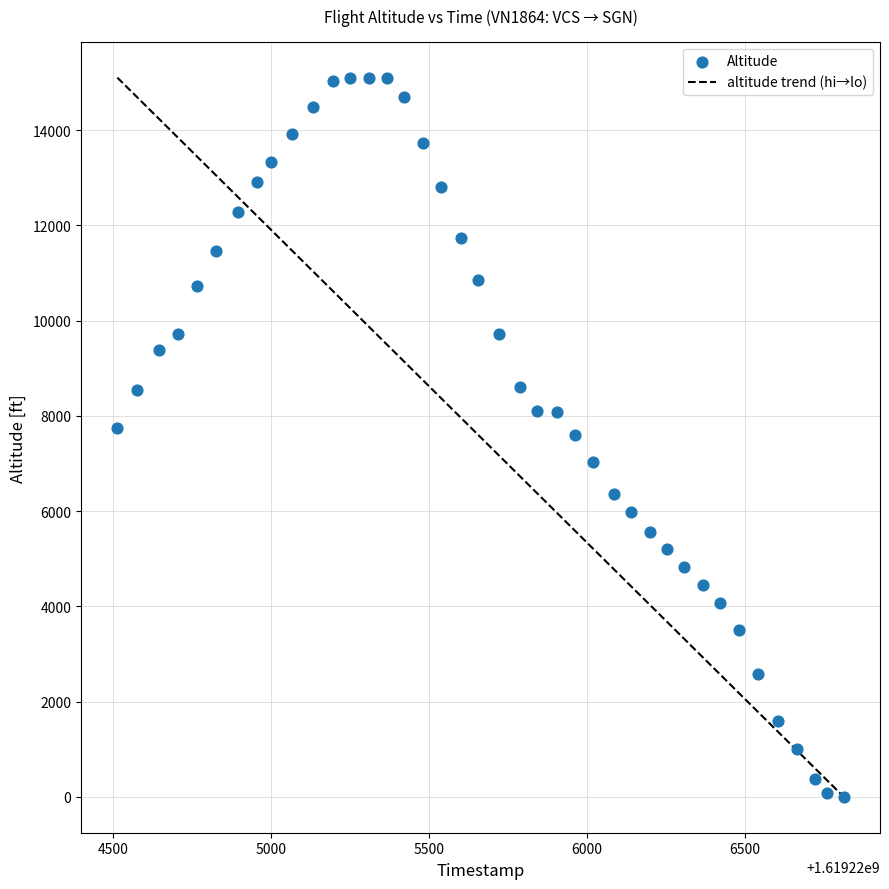

What is the range of X values (max minus min)?

2300